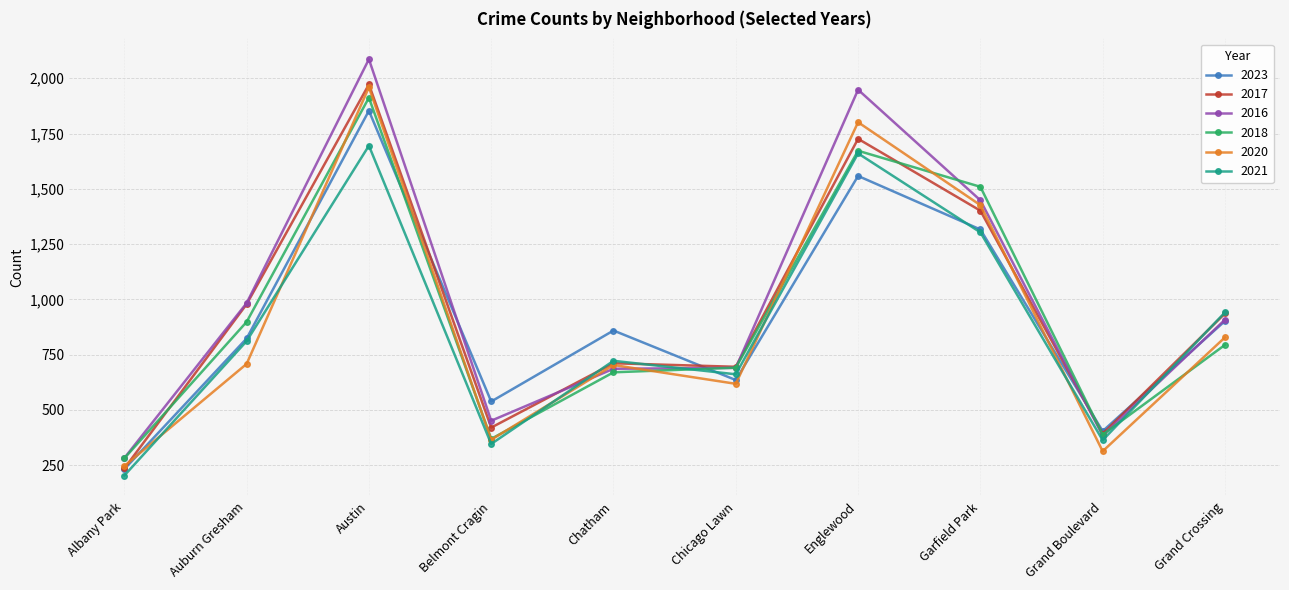

How many data points in 2021 are less than 811?

5